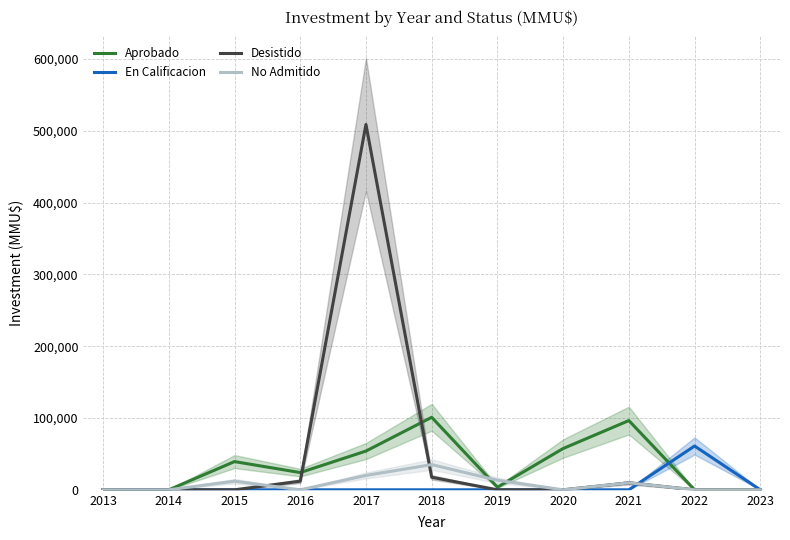

Which series has the widest spread of values?

Desistido